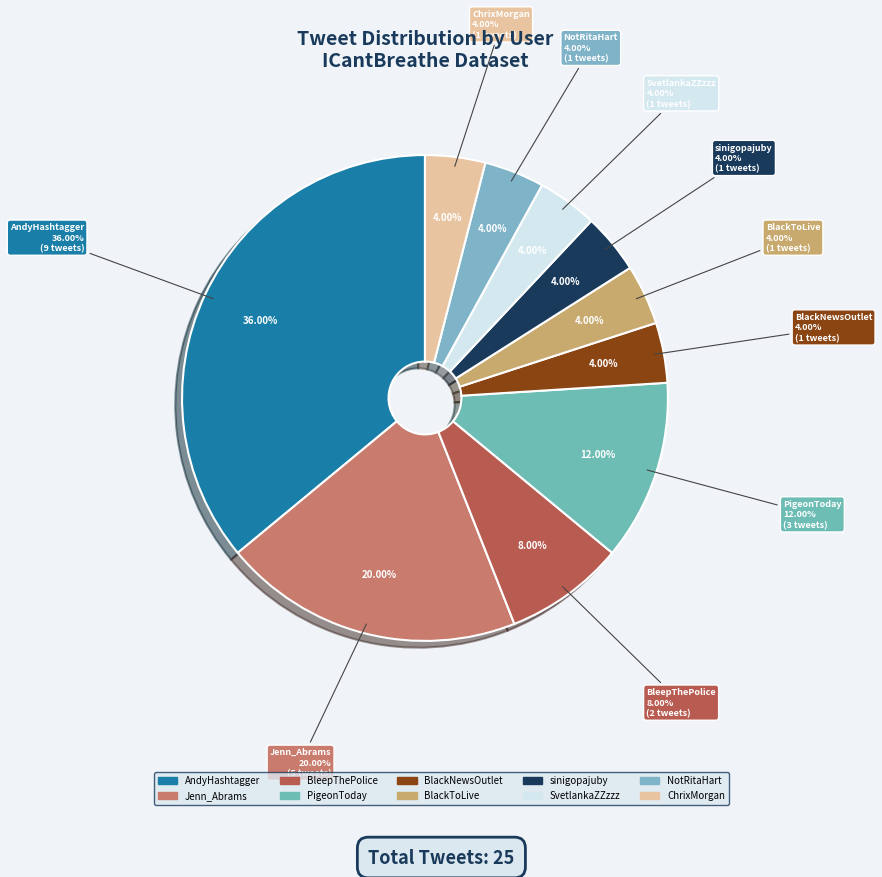

What is the largest slice in the pie chart?

AndyHashtagger